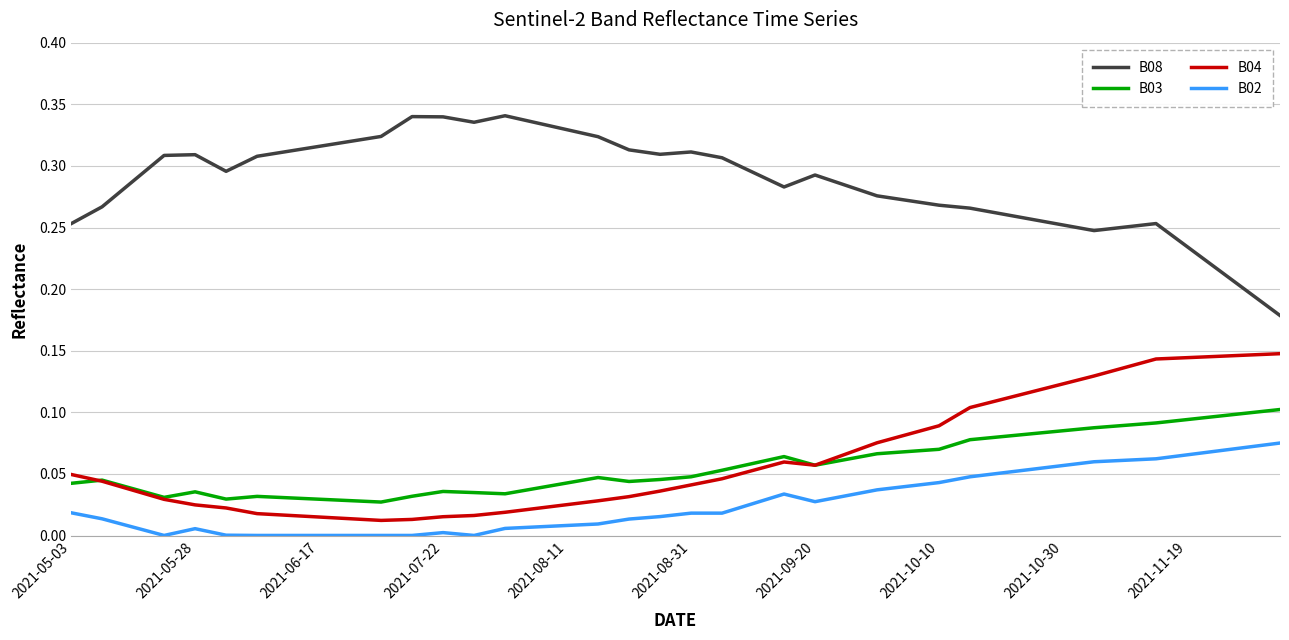

True or false: B03 and B08 intersect in this chart.

False